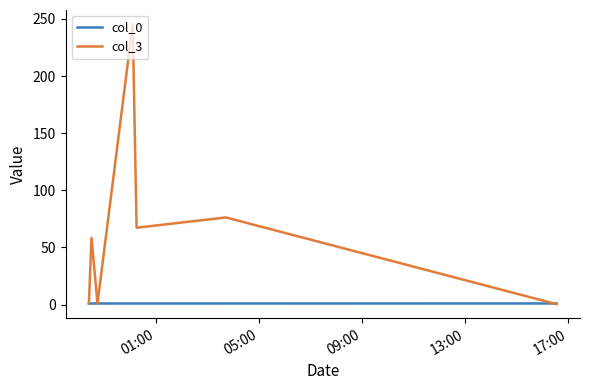

Which series has the largest total across all categories?

col_3